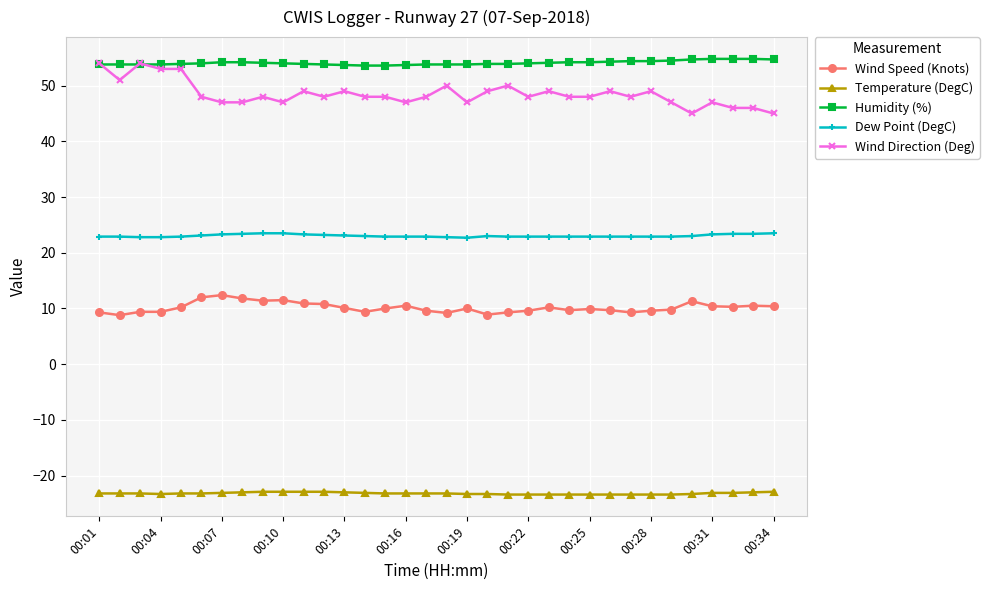

Does the chart have visible grid lines?

Yes